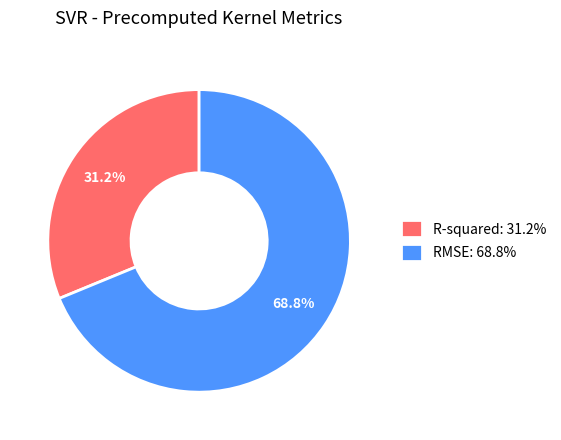

To the nearest percent, what portion does RMSE represent?

69%